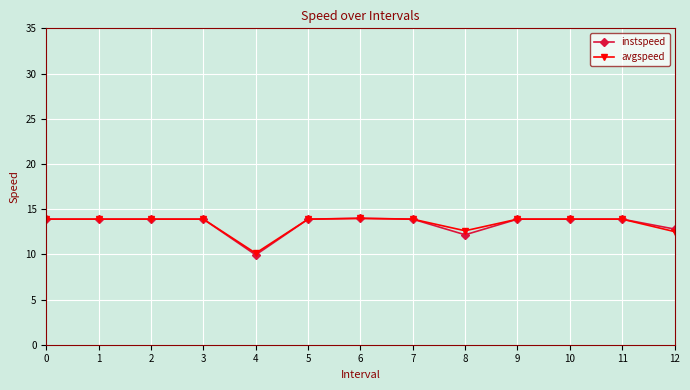

Read the instspeed value at 10.

13.9